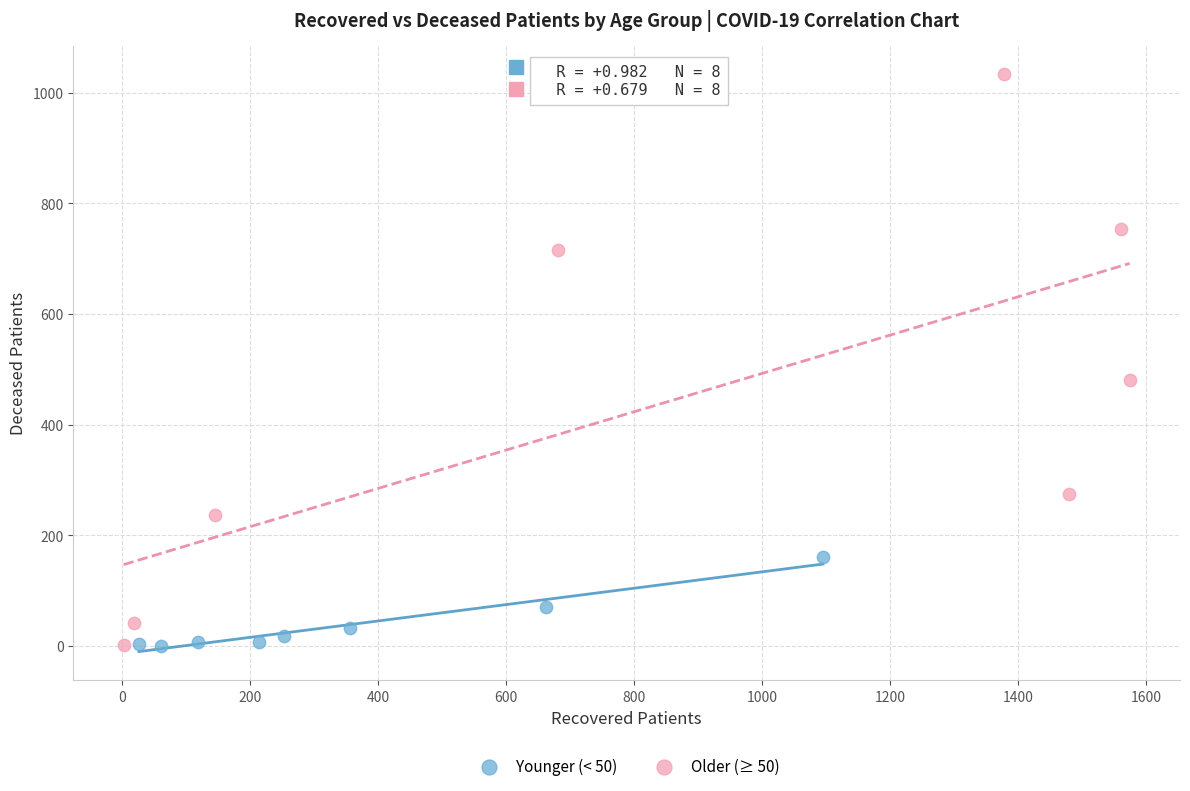

Which series contains the highest Y value?

Older (≥ 50)